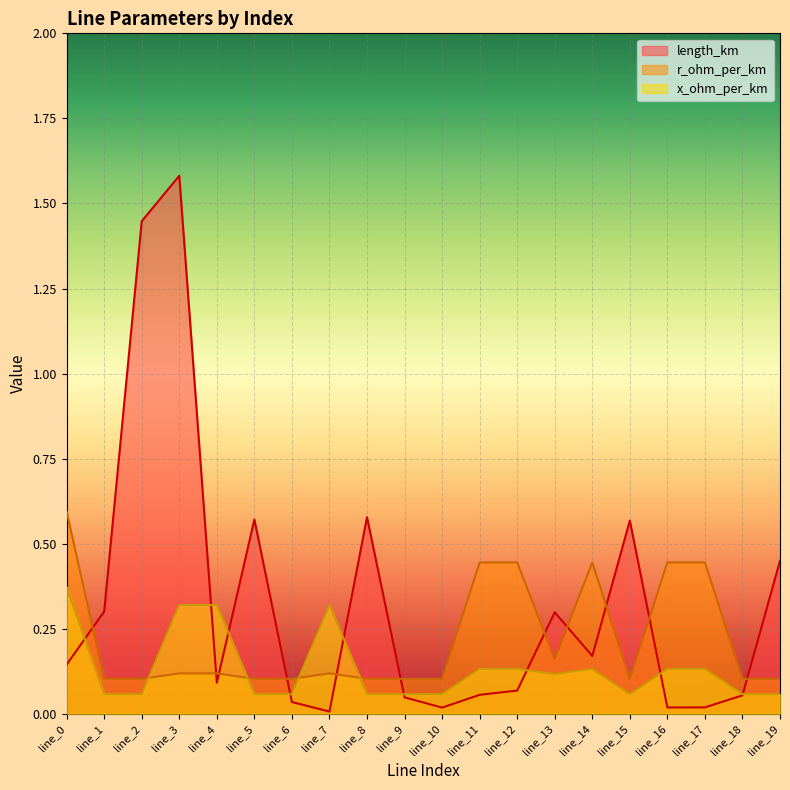

What is the sum of the x_ohm_per_km values at line_8 and line_13?

0.2